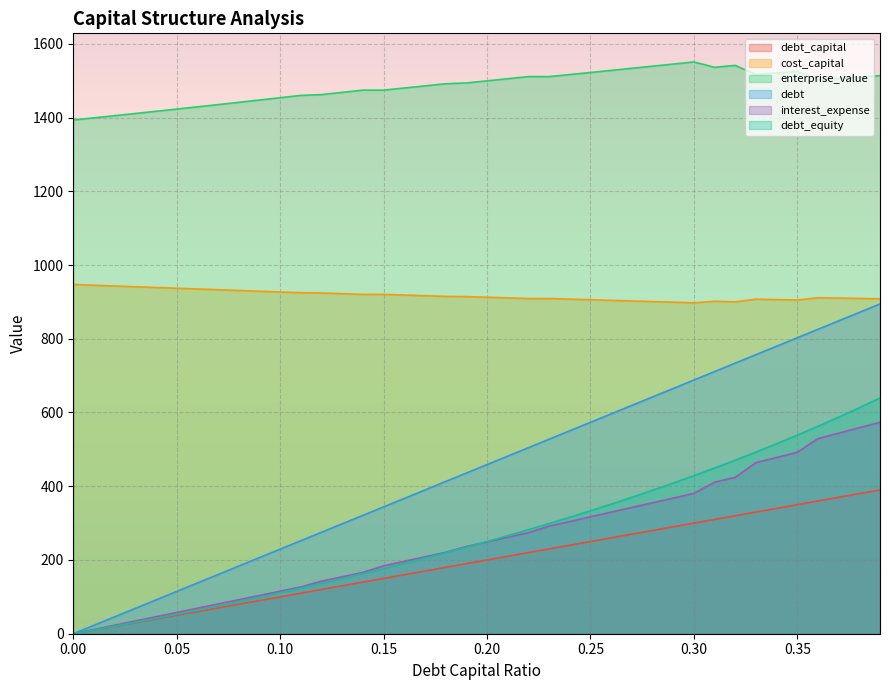

True or false: cost_capital and debt cross at least once.

False